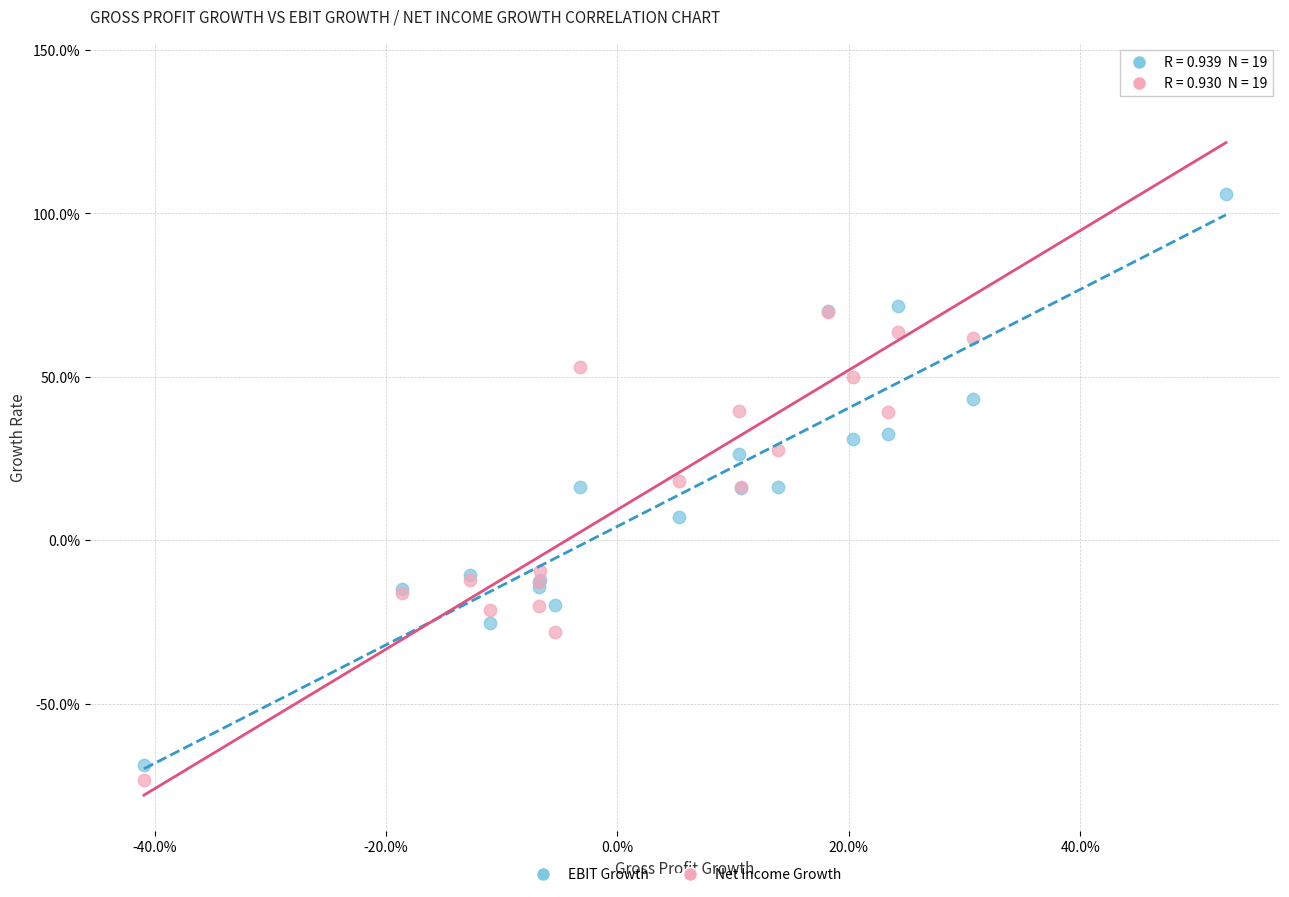

Which series contains the lowest Y value?

Net Income Growth